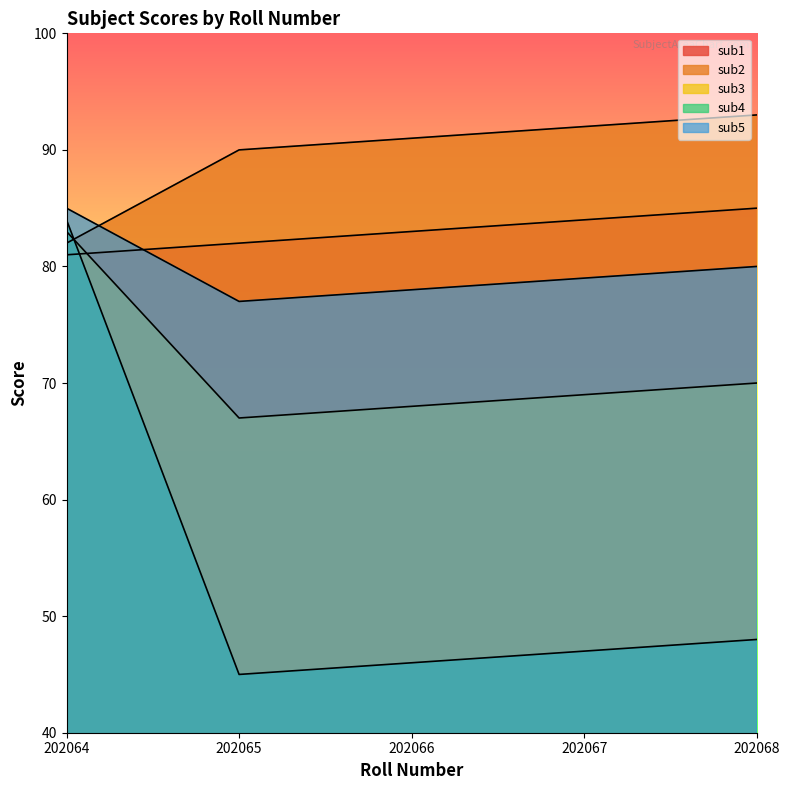

Rank the series at 202067 from highest to lowest value.

sub2, sub1, sub5, sub3, sub4